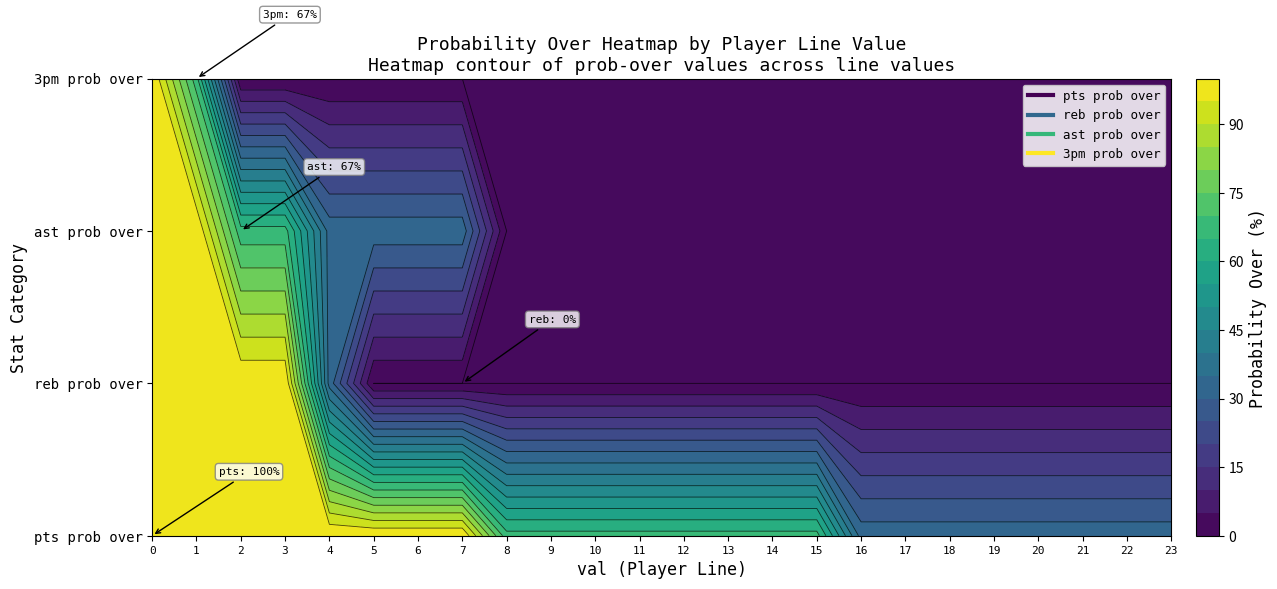

Reading right to left, transcribe all the data shown in this chart.

pts prob over: 23=33	22=33	21=33	20=33	19=33	18=33	17=33	16=33	15=67	14=67	13=67	12=67	11=67	10=67	9=67	8=67	7=100	6=100	5=100	4=100	3=100	2=100	1=100	0=100
reb prob over: 23=0	22=0	21=0	20=0	19=0	18=0	17=0	16=0	15=0	14=0	13=0	12=0	11=0	10=0	9=0	8=0	7=0	6=0	5=0	4=33	3=100	2=100	1=100	0=100
ast prob over: 23=0	22=0	21=0	20=0	19=0	18=0	17=0	16=0	15=0	14=0	13=0	12=0	11=0	10=0	9=0	8=0	7=33	6=33	5=33	4=33	3=67	2=67	1=100	0=100
3pm prob over: 23=0	22=0	21=0	20=0	19=0	18=0	17=0	16=0	15=0	14=0	13=0	12=0	11=0	10=0	9=0	8=0	7=0	6=0	5=0	4=0	3=0	2=0	1=67	0=100